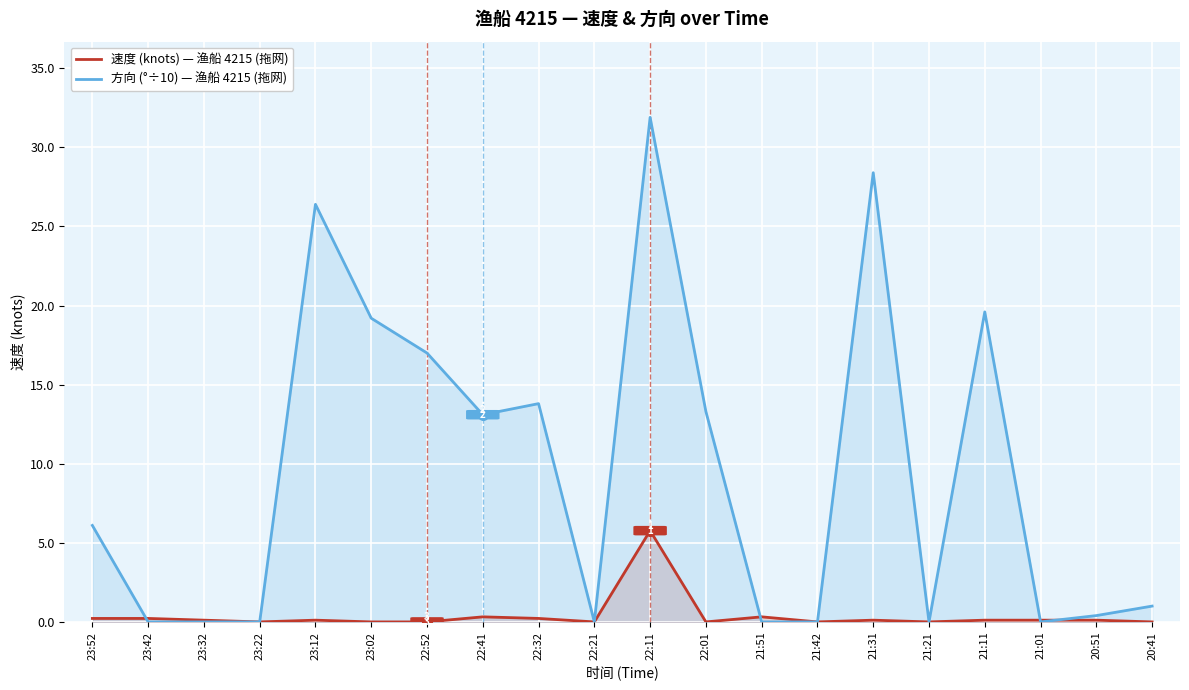

True or false: 方向 (°÷10) — 渔船 4215 (拖网) and 速度 (knots) — 渔船 4215 (拖网) intersect in this chart.

True